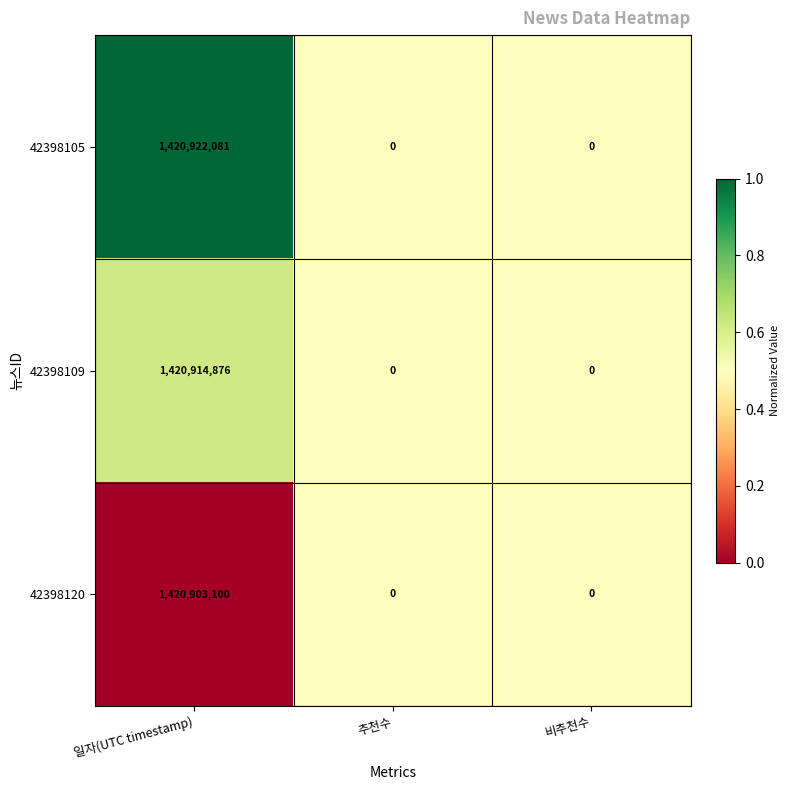

How many series are shown in this chart?

3